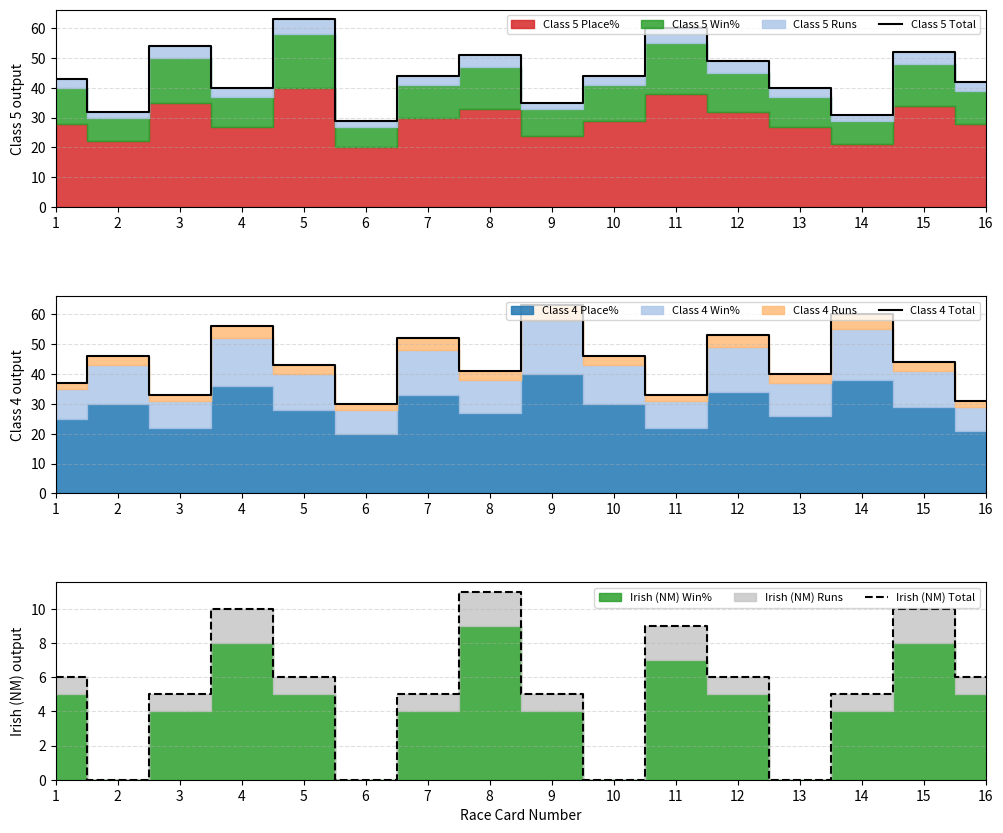

At how many categories does at least one series exceed 62?

2